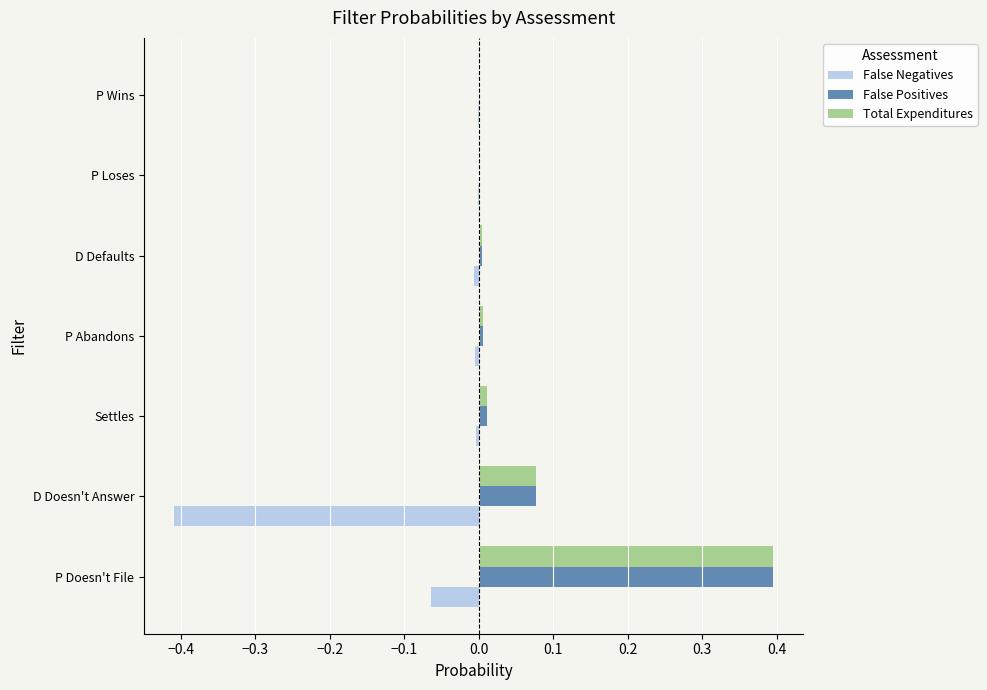

Between D Doesn't Answer and D Defaults, which series saw the biggest shift?

False Negatives